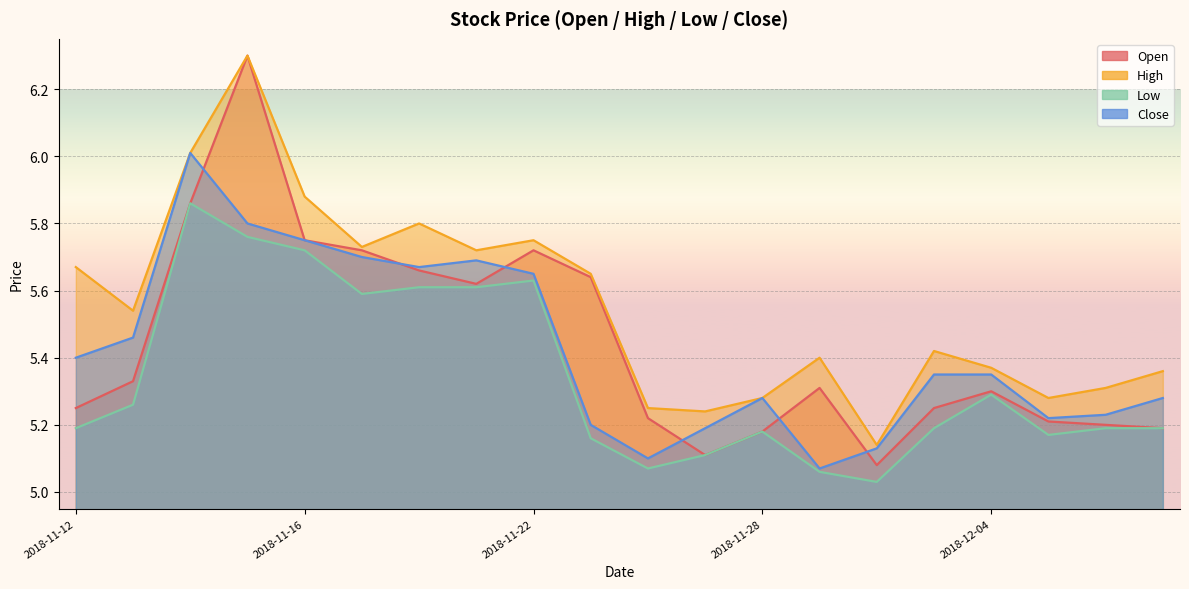

The close series shows 5.7 at 2018-11-20. True or false?

True